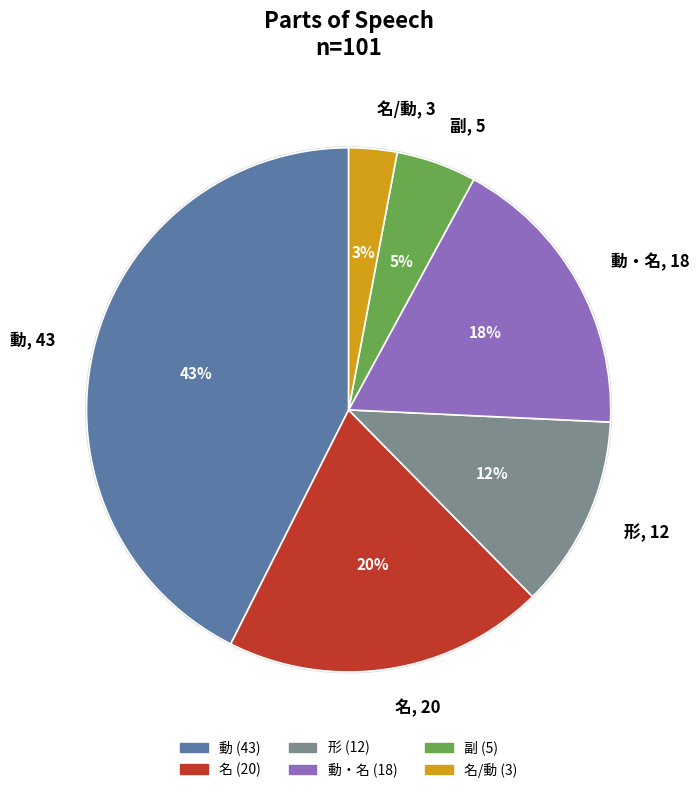

To the nearest percent, what portion does 副 represent?

5%